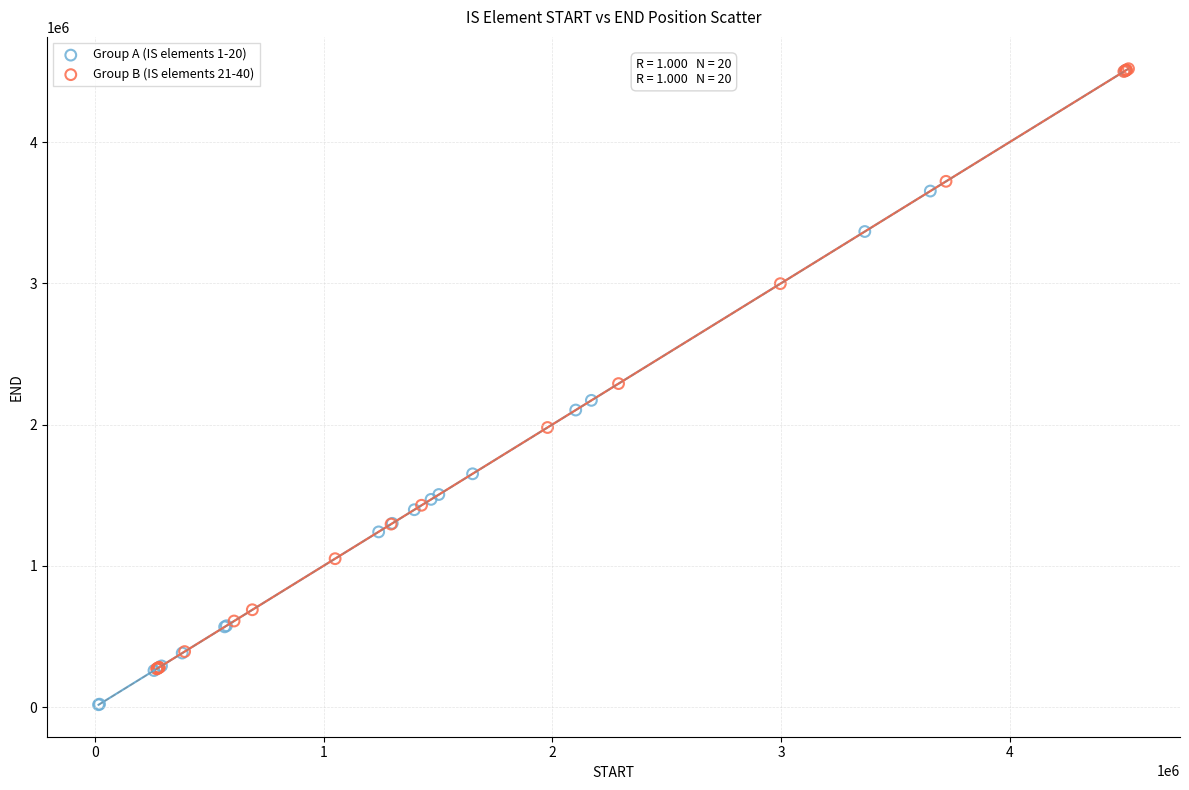

Which series contains the lowest Y value?

Group A (IS elements 1-20)